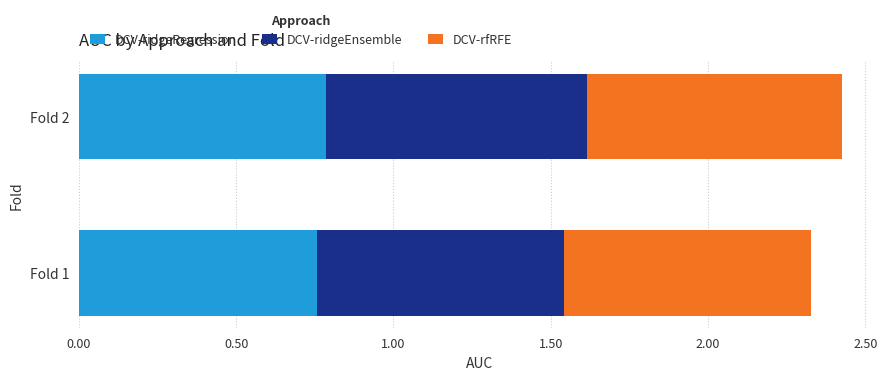

What is the total value across all series at Fold 1?

2.3